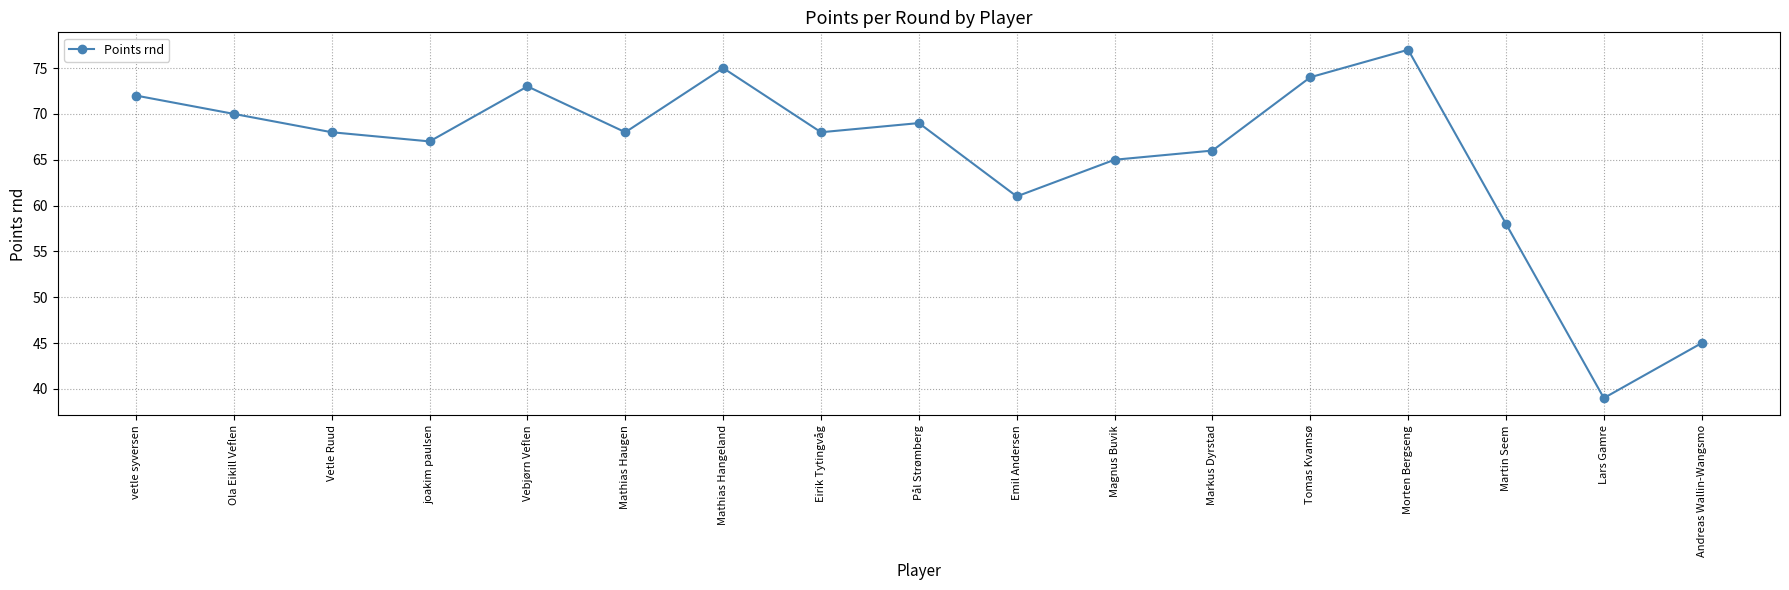

Reading right to left, list all the values displayed in this chart.

45	39	58	77	74	66	65	61	69	68	75	68	73	67	68	70	72